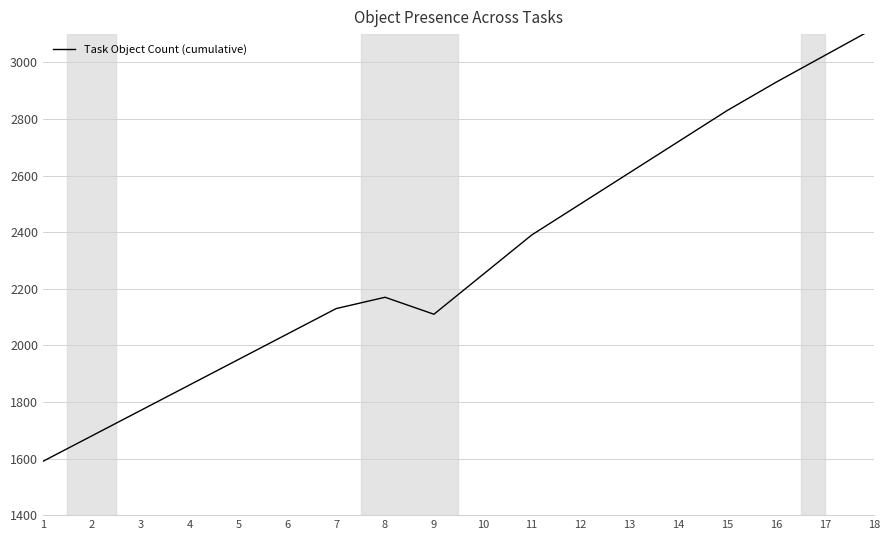

True or false: the data shows 2930 at 16.

True